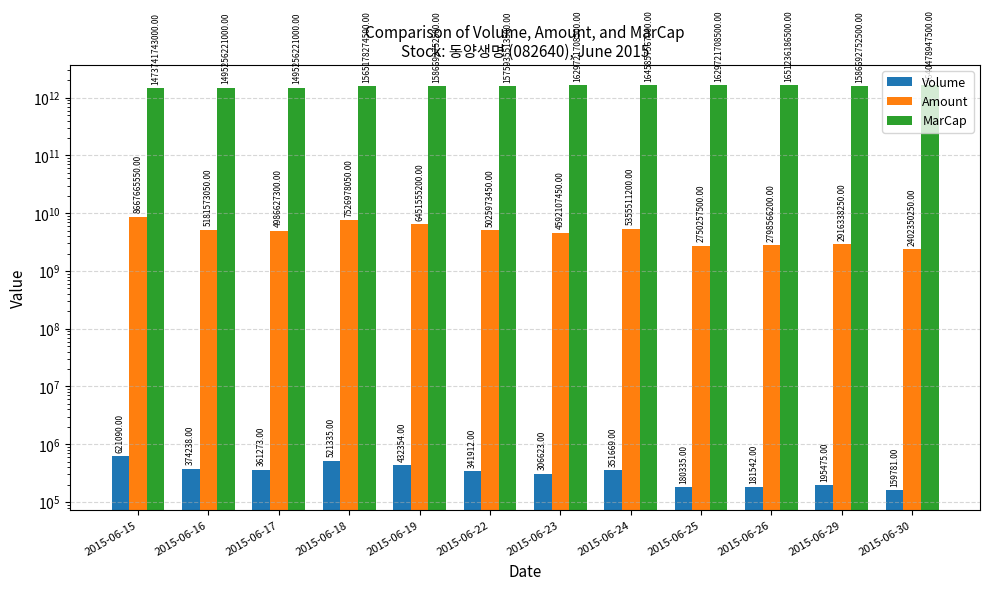

Which series has the widest spread of values?

MarCap